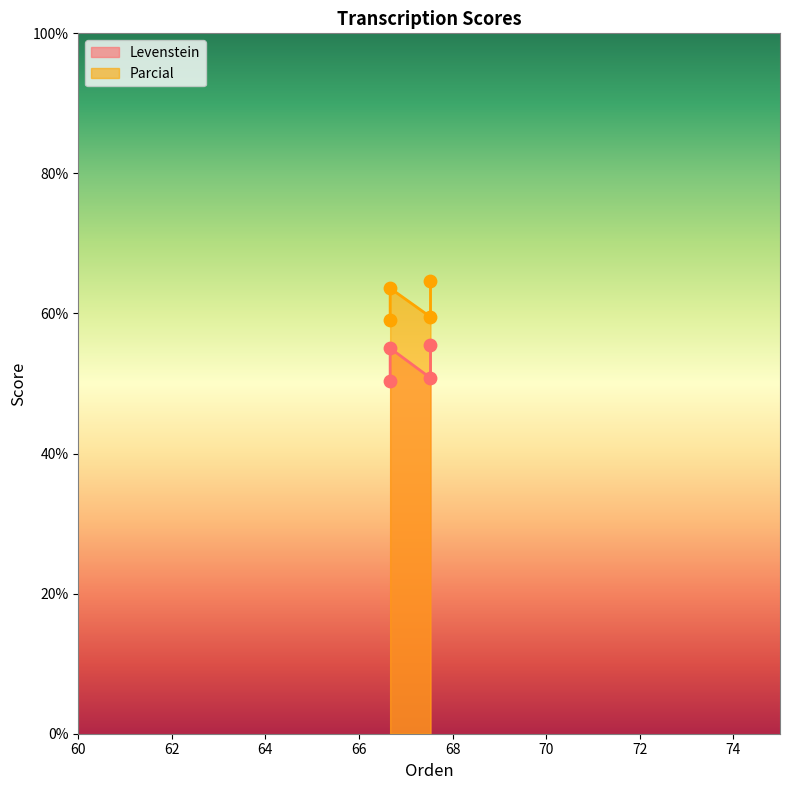

Which series has the largest Y range (max minus min)?

Parcial